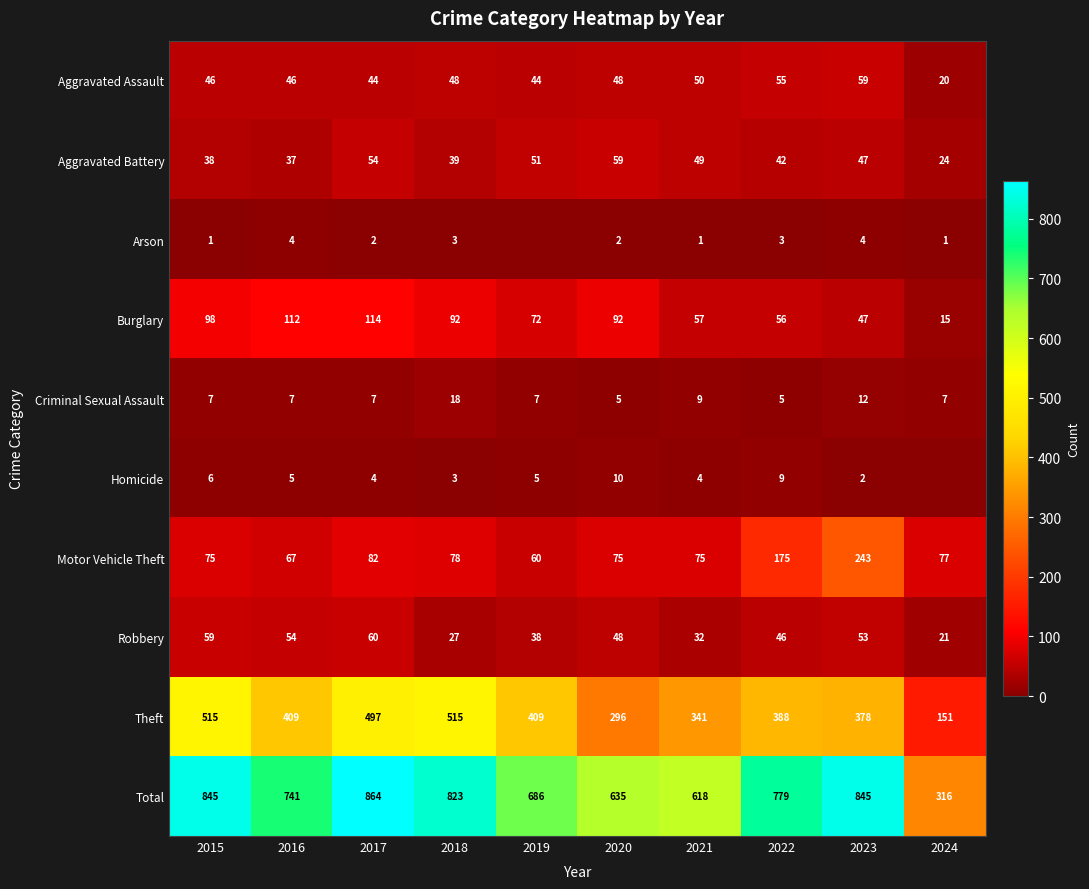

What is the spread (max minus min) of values at 2017?

862